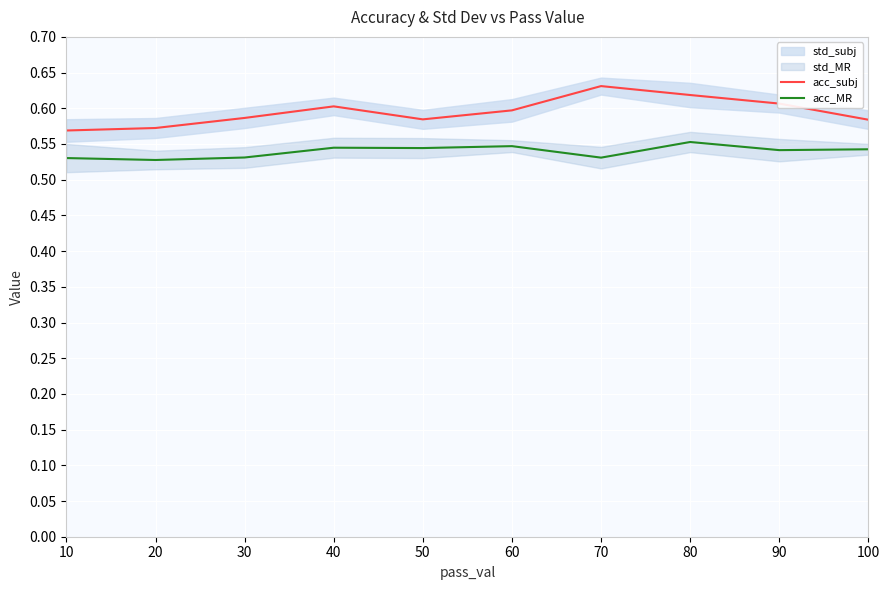

What is the sum of all acc_subj values?

6.0